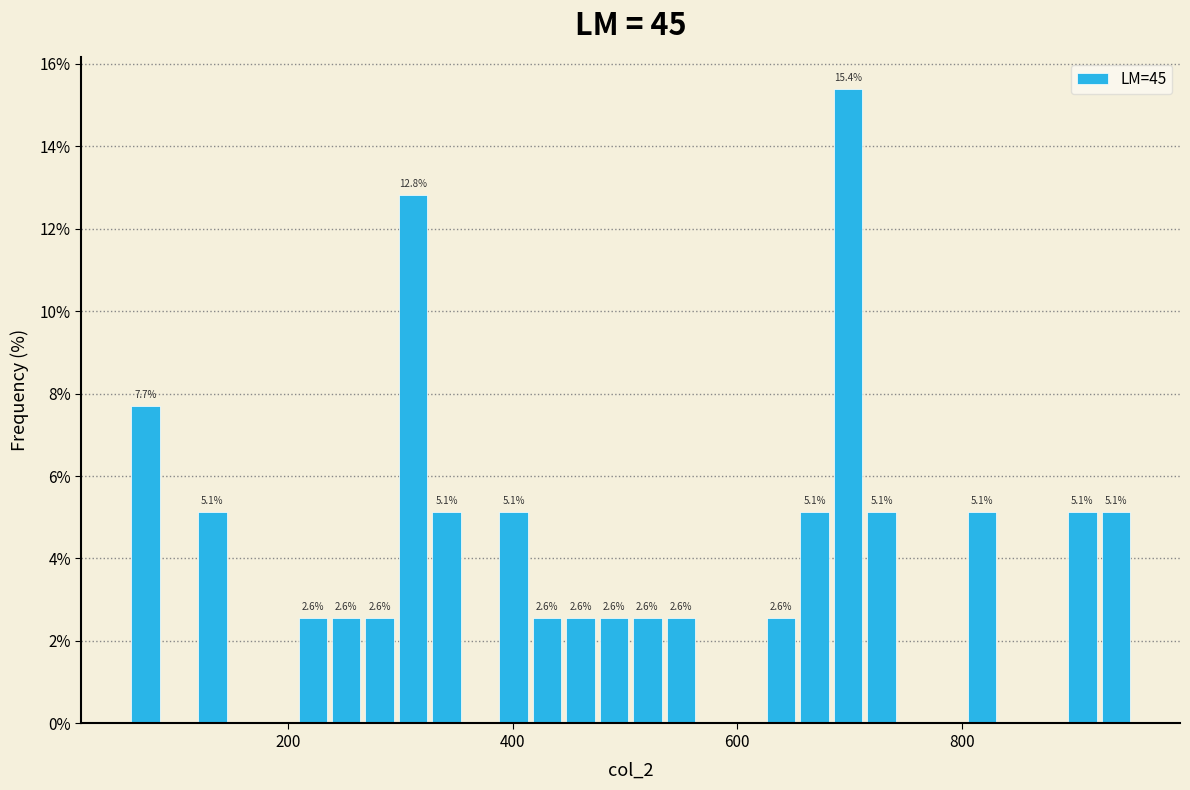

Around what value on the x-axis is the tallest bar? Give the approximate position of its centre, as read against the axis.

700